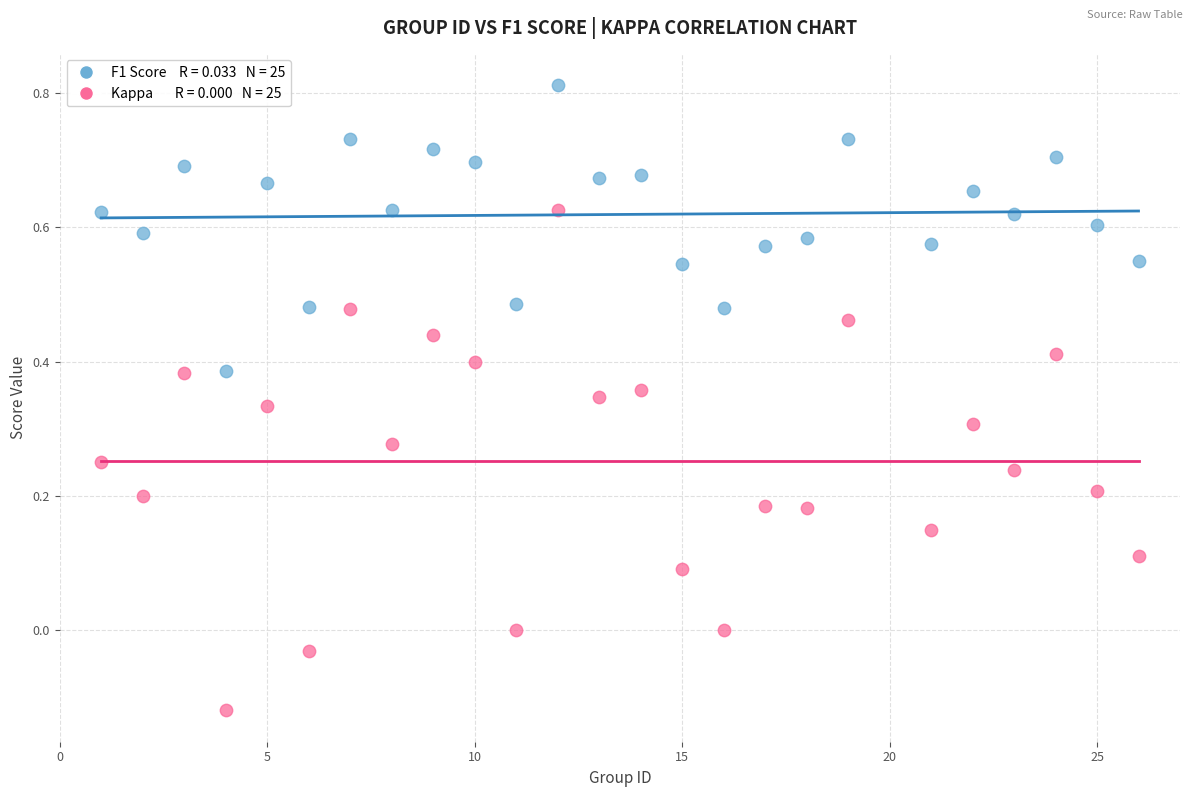

Across all data points, what is the range of X values (max minus min)?

25.0